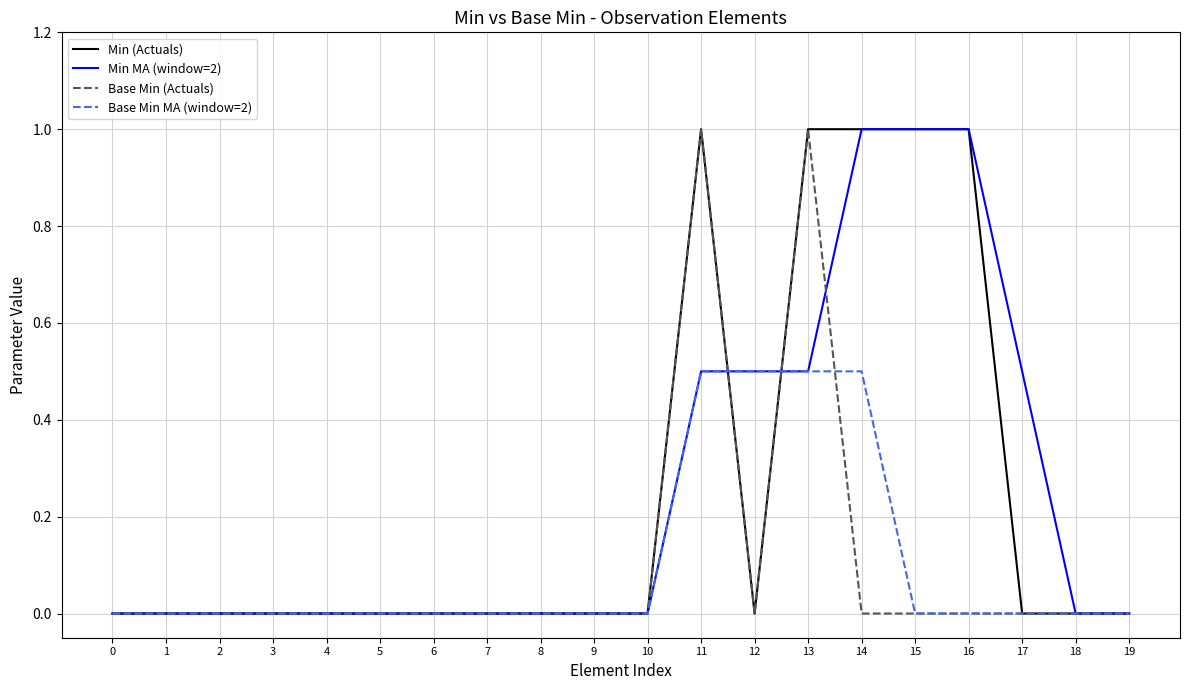

Is it true that Base Min MA (window=2) equals 0.7 at 11?

False